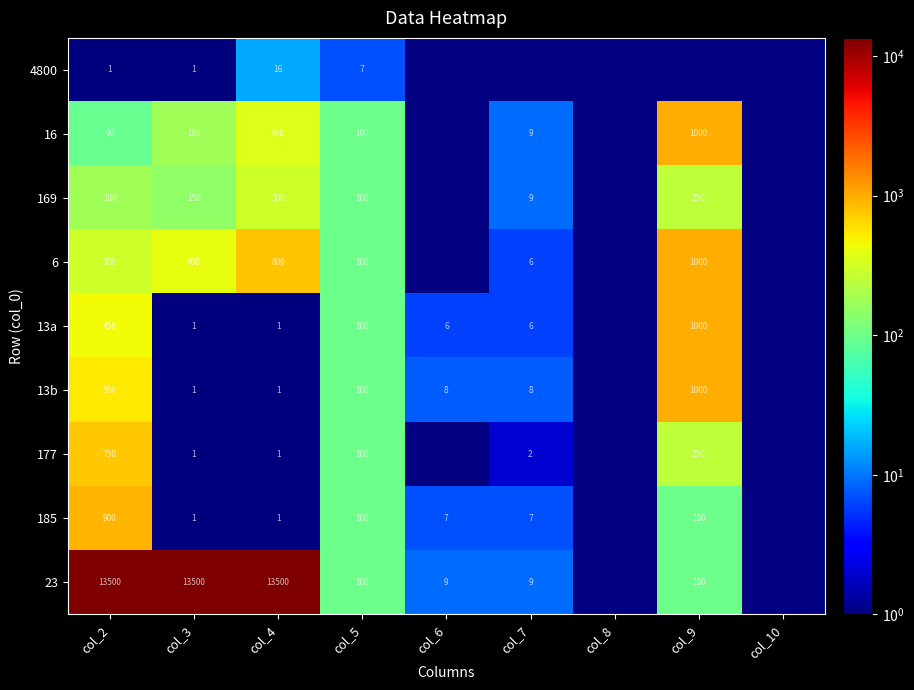

Is the value of 16 at col_2 greater than the value of 169 at col_2?

No